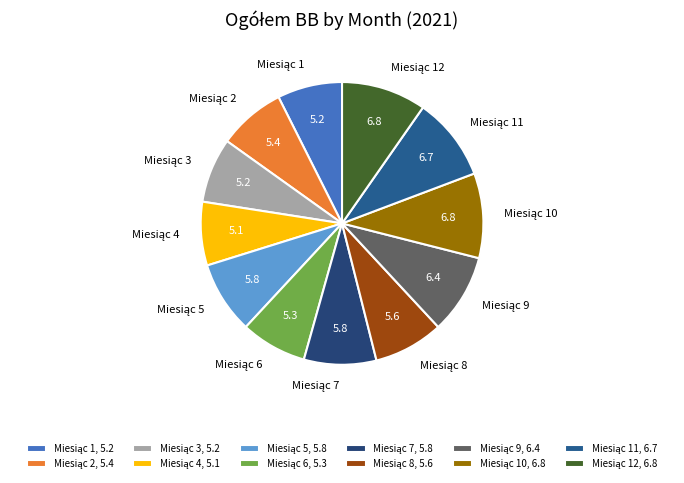

Count the number of slices in the pie.

12